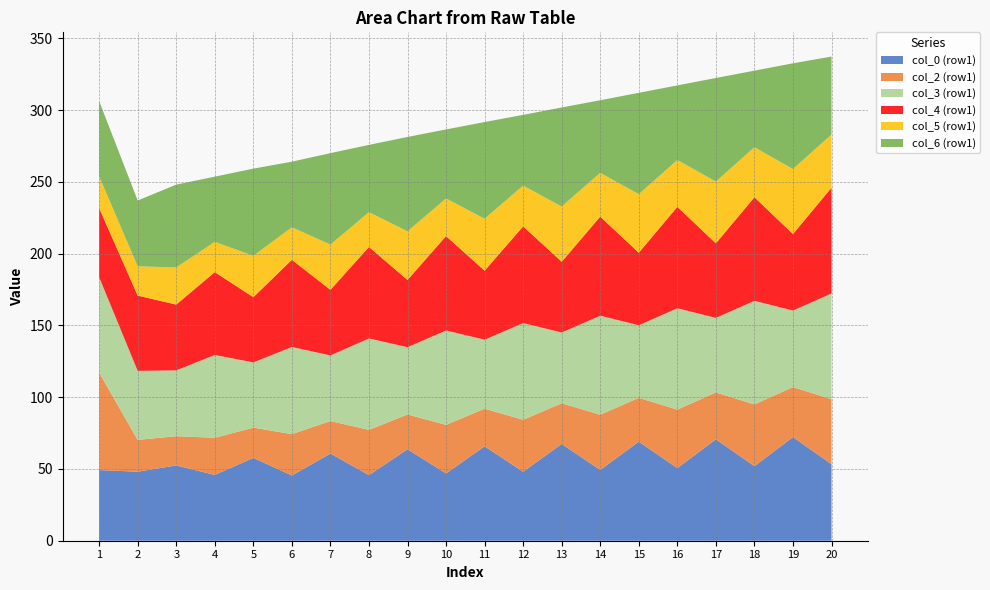

Reading right to left, extract all data points from this chart.

col_0 (row1): 20=53.3	19=72.2	18=52.0	17=70.6	16=50.6	15=69.0	14=49.3	13=67.4	12=48.1	11=65.8	10=46.9	9=63.7	8=45.7	7=60.7	6=45.5	5=57.7	4=45.8	3=52.5	2=48.1	1=49.2
col_2 (row1): 20=45.3	19=34.9	18=43.0	17=32.7	16=40.8	15=30.5	14=38.5	13=28.4	12=36.2	11=26.2	10=33.9	9=24.3	8=31.5	7=22.7	6=28.8	5=21.1	4=25.9	3=20.4	2=22.2	1=67.9
col_3 (row1): 20=73.7	19=53.3	18=72.2	17=52.0	16=70.6	15=50.6	14=69.0	13=49.3	12=67.4	11=48.1	10=65.8	9=46.9	8=63.7	7=45.7	6=60.7	5=45.5	4=57.7	3=45.8	2=48.1	1=66.5
col_4 (row1): 20=73.7	19=53.3	18=72.2	17=52.0	16=70.6	15=50.6	14=69.0	13=49.3	12=67.4	11=48.1	10=65.8	9=46.9	8=63.7	7=45.7	6=60.7	5=45.5	4=57.7	3=45.8	2=52.5	1=48.1
col_5 (row1): 20=37.1	19=45.3	18=34.9	17=43.0	16=32.7	15=40.8	14=30.5	13=38.5	12=28.4	11=36.2	10=26.2	9=33.9	8=24.3	7=31.5	6=22.7	5=28.8	4=21.1	3=25.9	2=20.4	1=22.2
col_6 (row1): 20=54.3	19=73.7	18=53.3	17=72.2	16=52.0	15=70.6	14=50.6	13=69.0	12=49.3	11=67.4	10=48.1	9=65.8	8=46.9	7=63.7	6=45.7	5=60.7	4=45.5	3=57.7	2=45.8	1=52.5